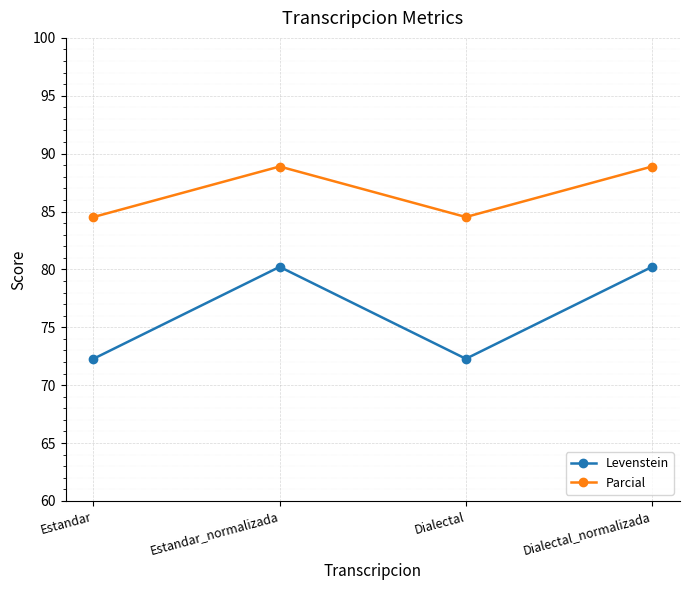

What is the sum of all Levenstein values?

305.0